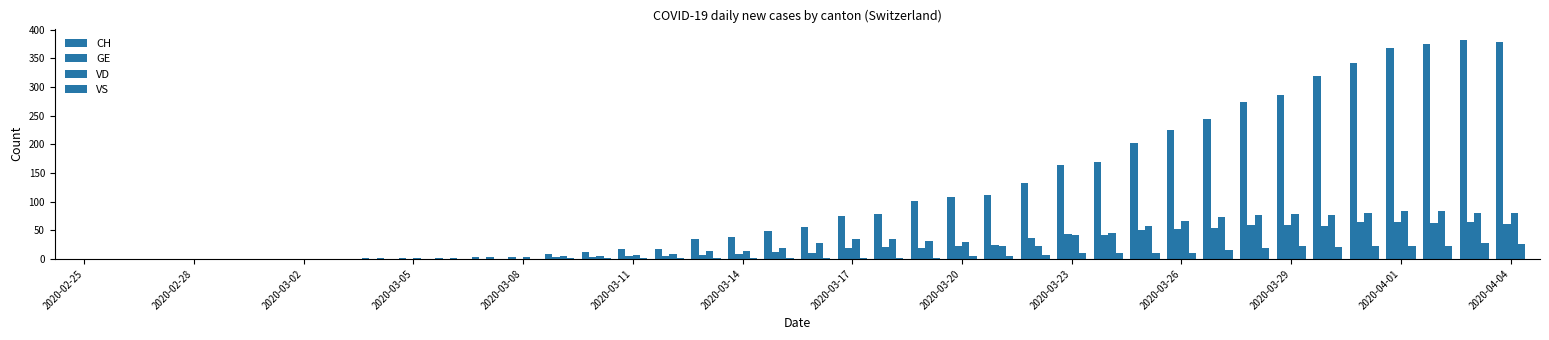

How many data points does each series have?

40